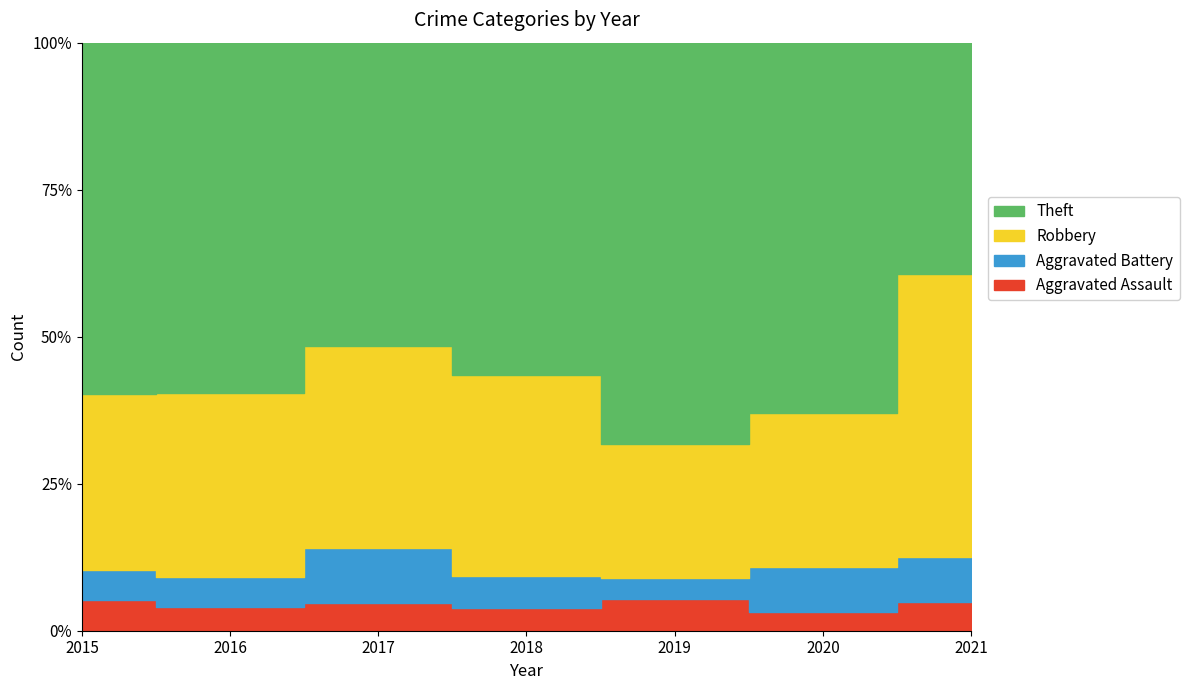

True or false: Aggravated Battery has more than 2 interior local peaks.

False